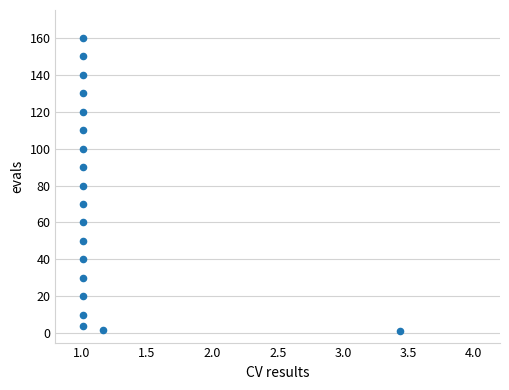

How many data points are displayed?

19